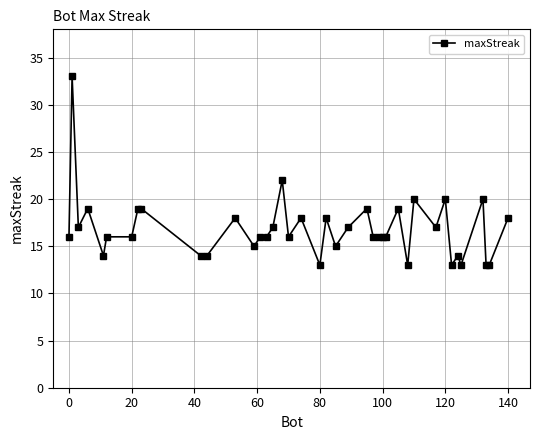

True or false: there are more than 2 points higher than both neighbors.

True